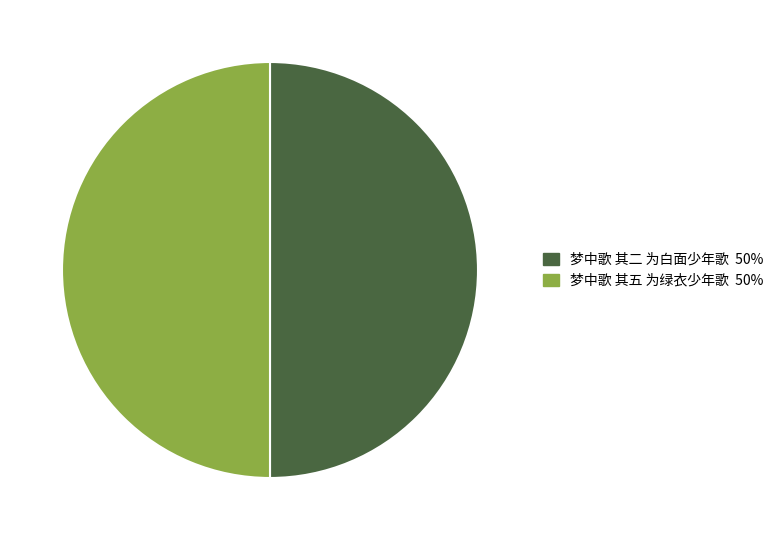

Approximately how many times larger is the value at 梦中歌 其二 为白面少年歌 compared to 梦中歌 其五 为绿衣少年歌?

1.0